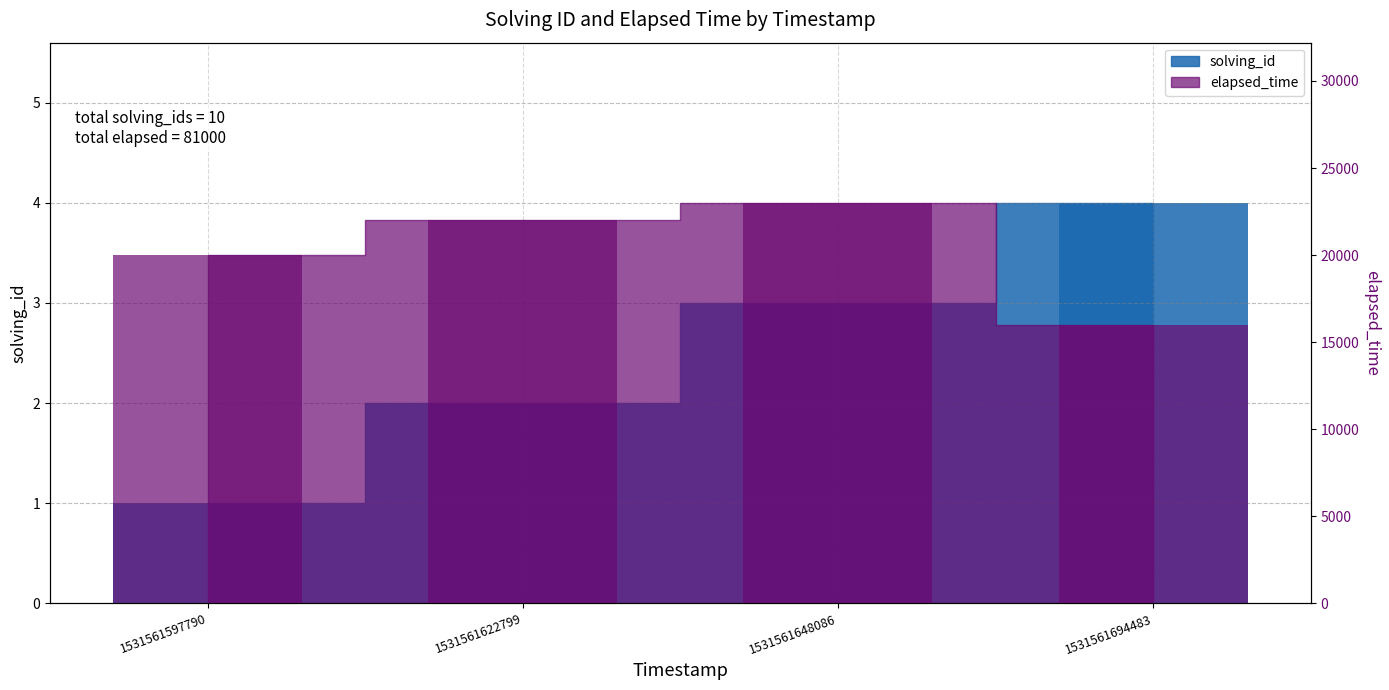

Is the value of elapsed_time at 1531561597790 greater than the value of solving_id at 1531561622799?

Yes